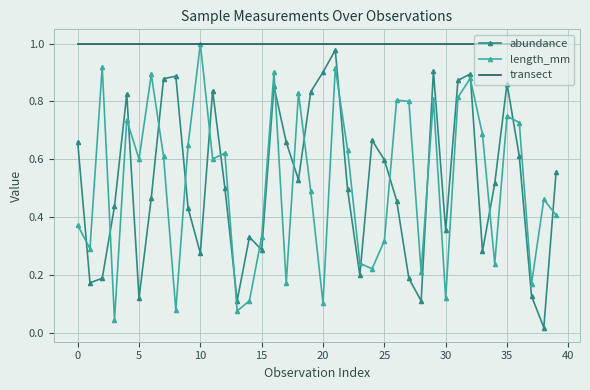

What are all the series names shown in the legend?

abundance, length_mm, transect